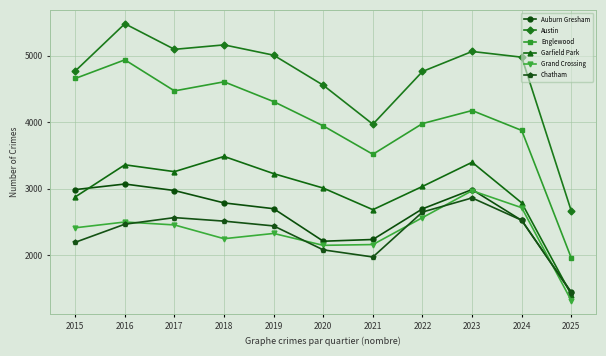

What is the sum of all Austin values?

51514